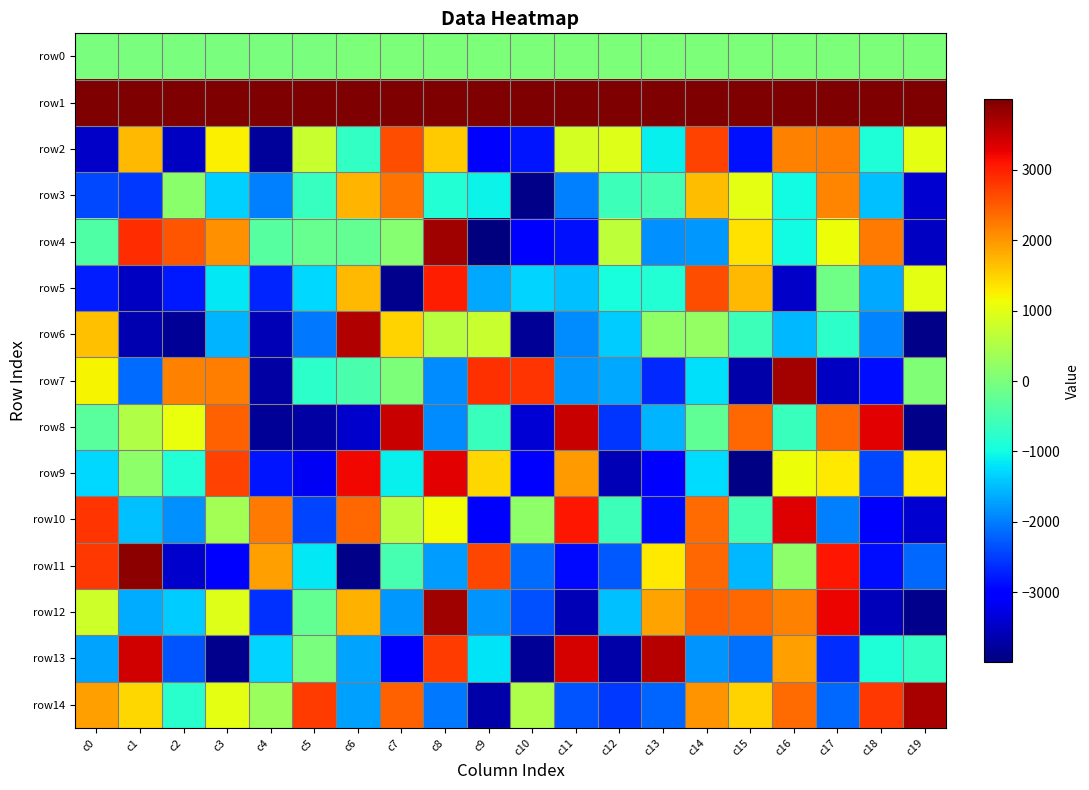

What is the difference between the highest and lowest values at c1?

7636